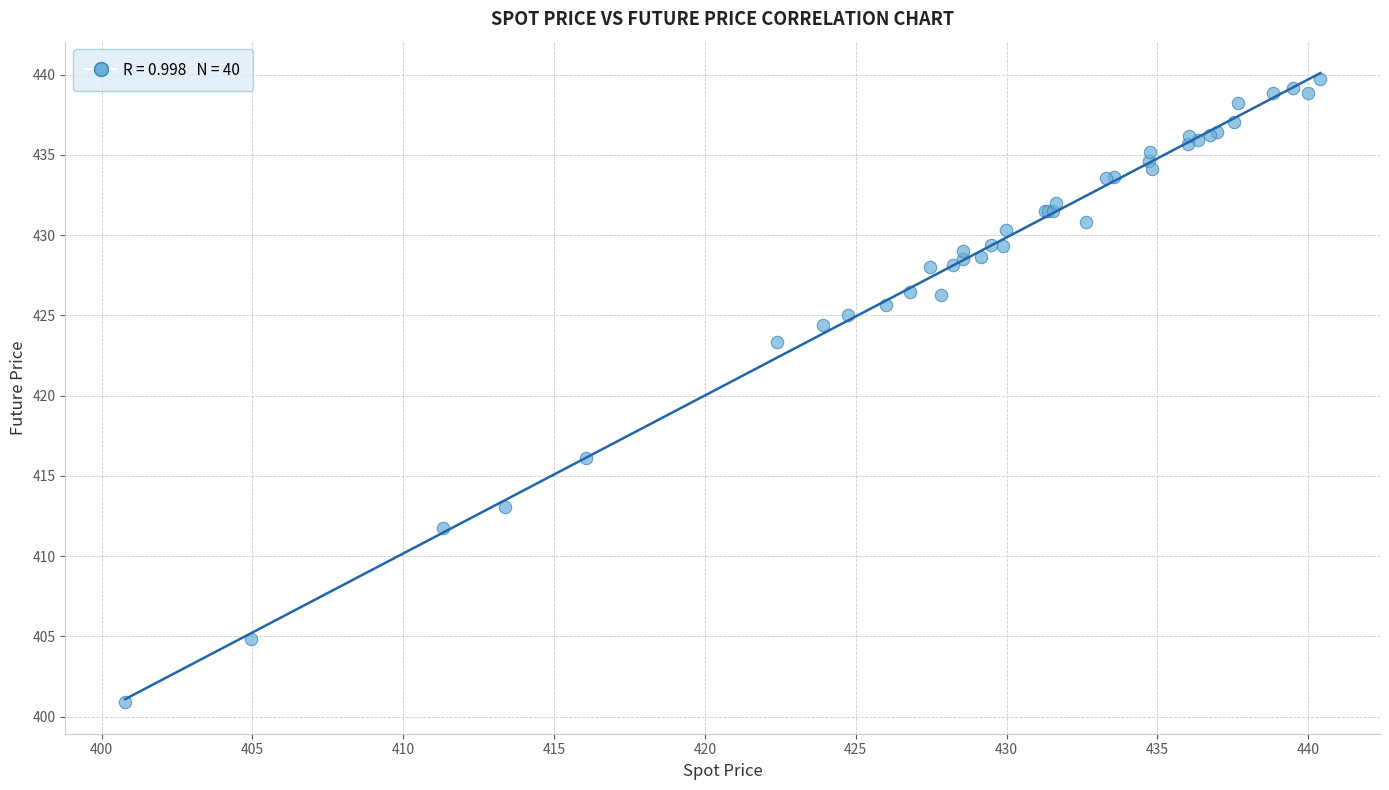

What Y value in the scatter plot is closest to 420?

423.4